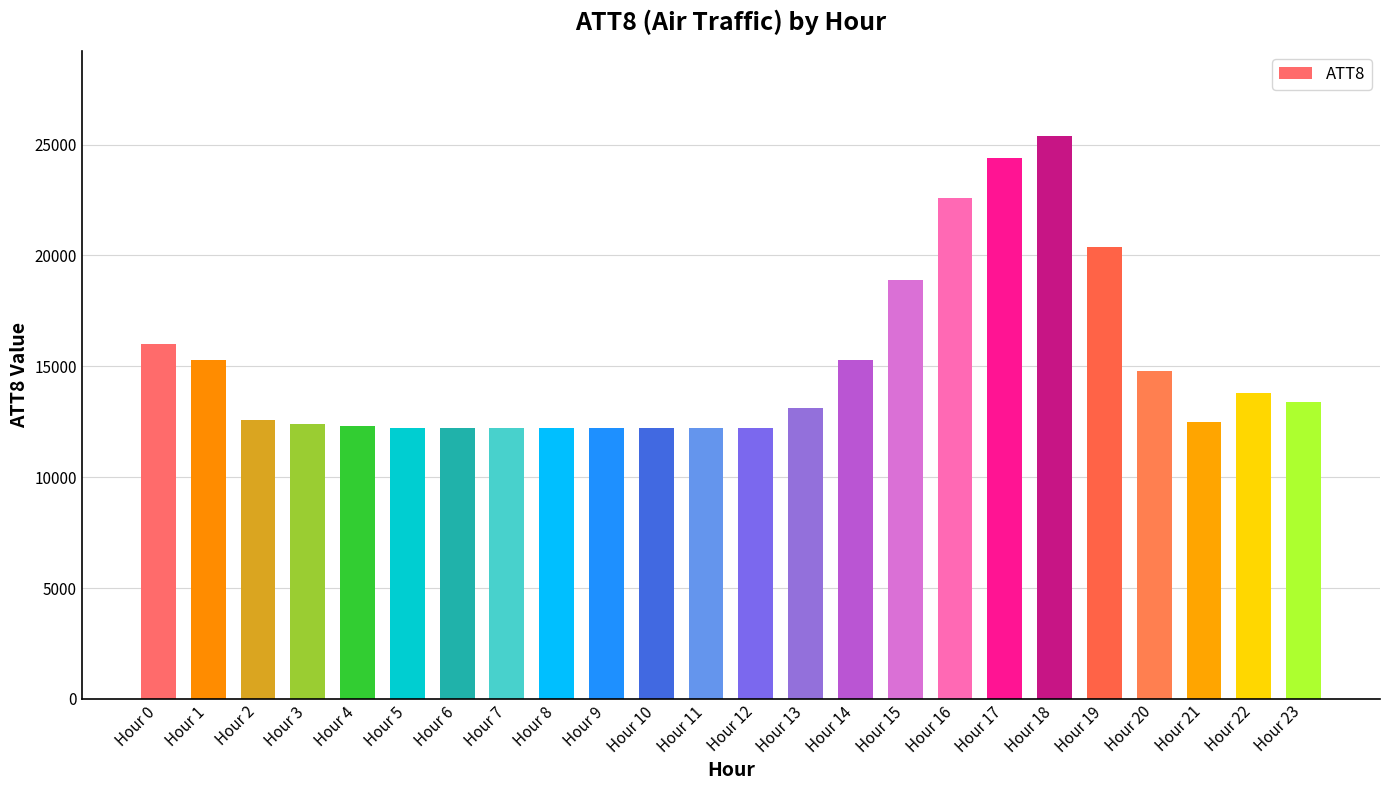

How many values are below 13100?

12